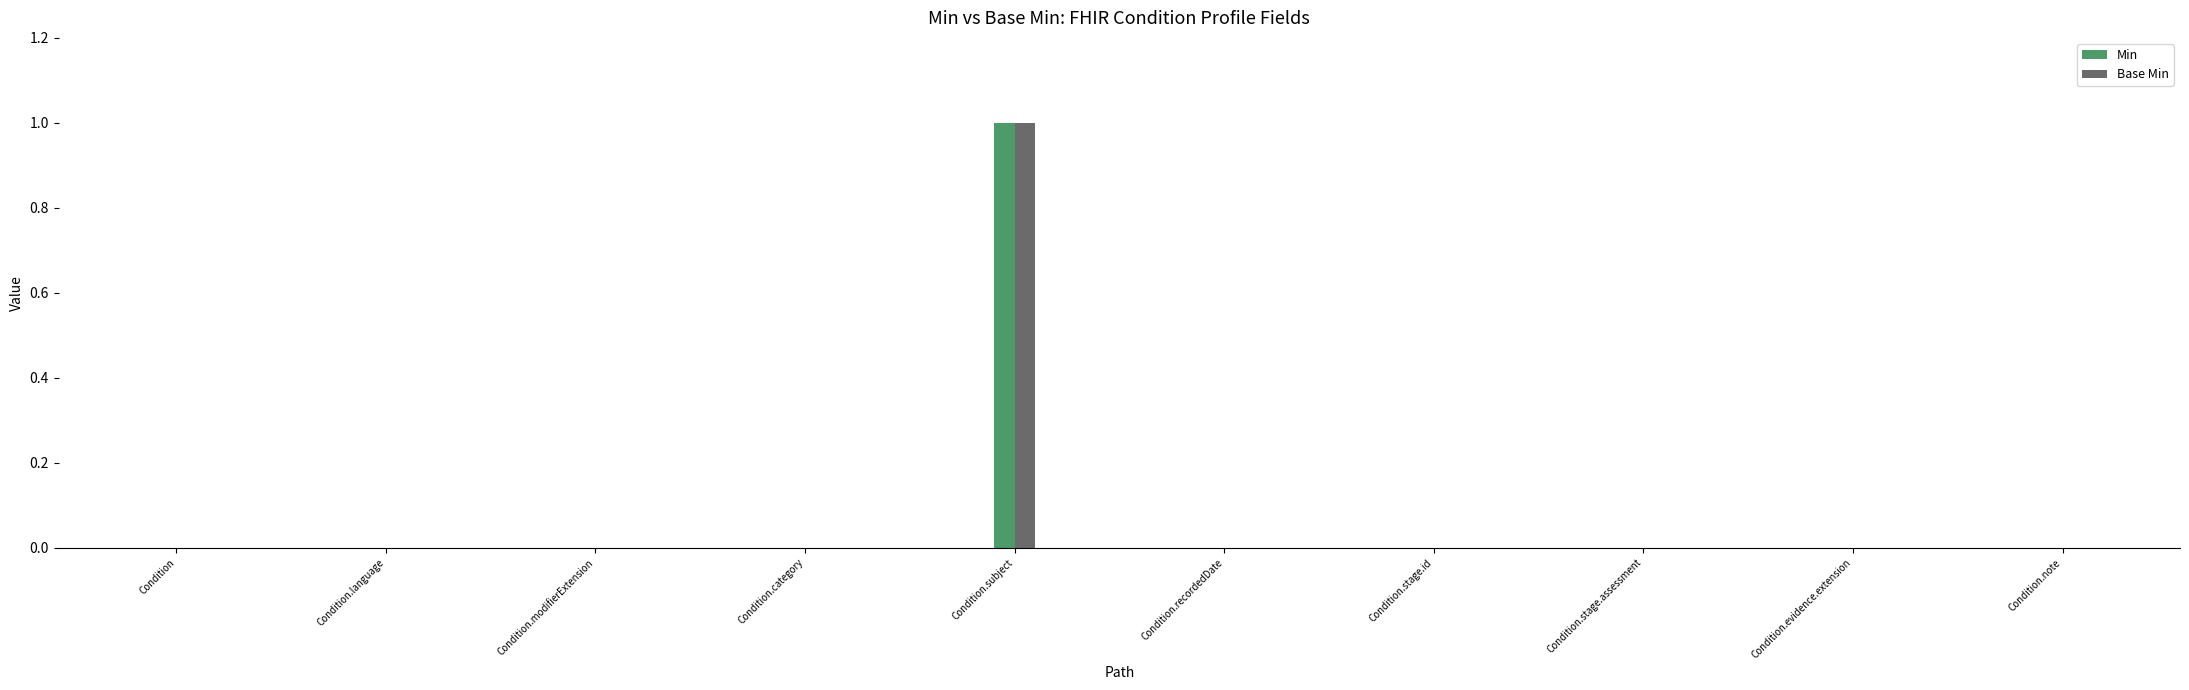

Are the bars grouped side by side (vs. stacked)?

Yes